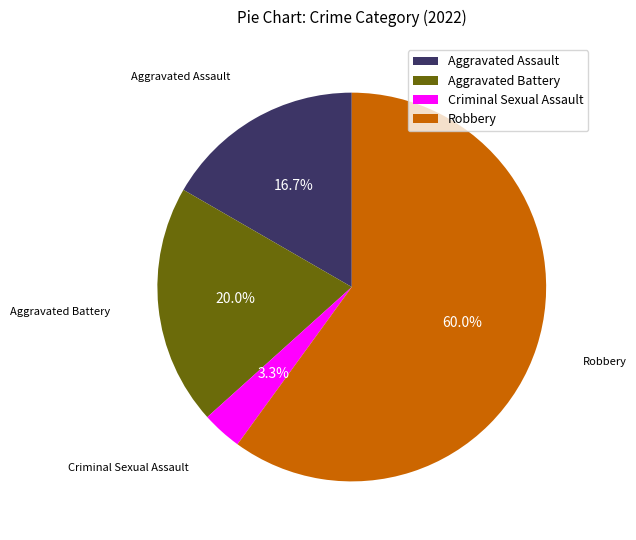

Count the number of slices in the pie.

4